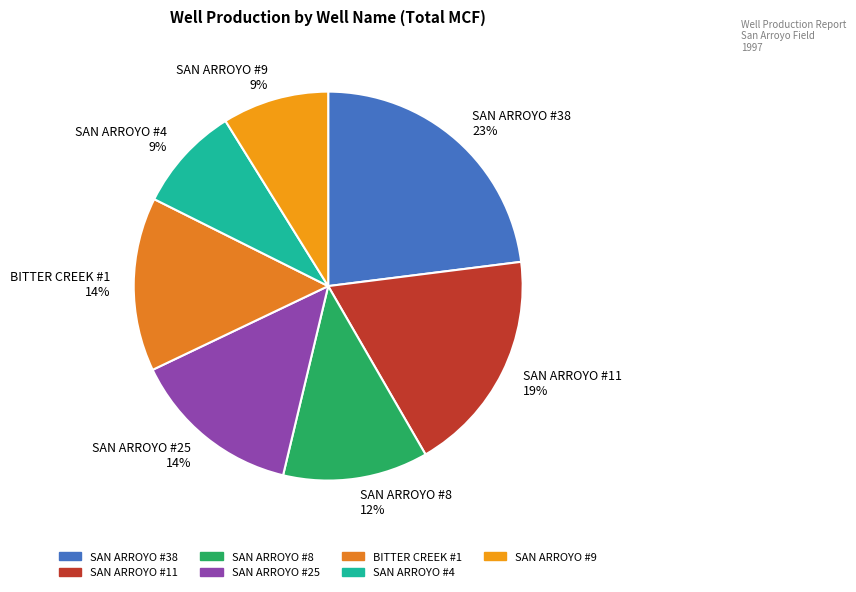

To the nearest percent, what is the average slice percentage?

14%